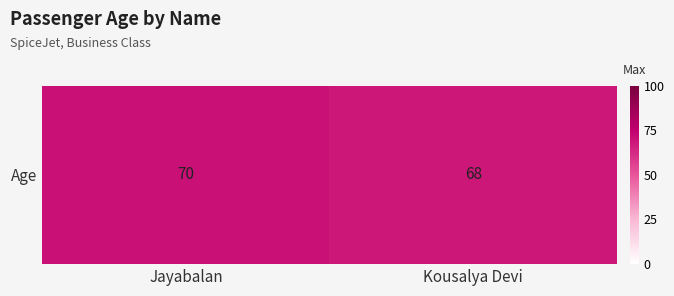

Is it true that the value at Jayabalan is 34?

False